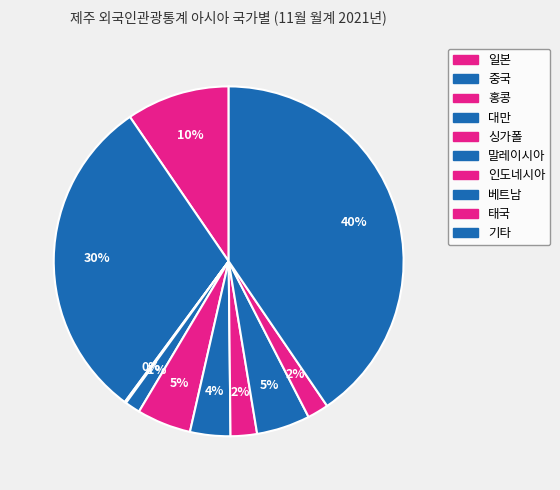

The 일본 slice represents 10% of the pie. True or false?

True